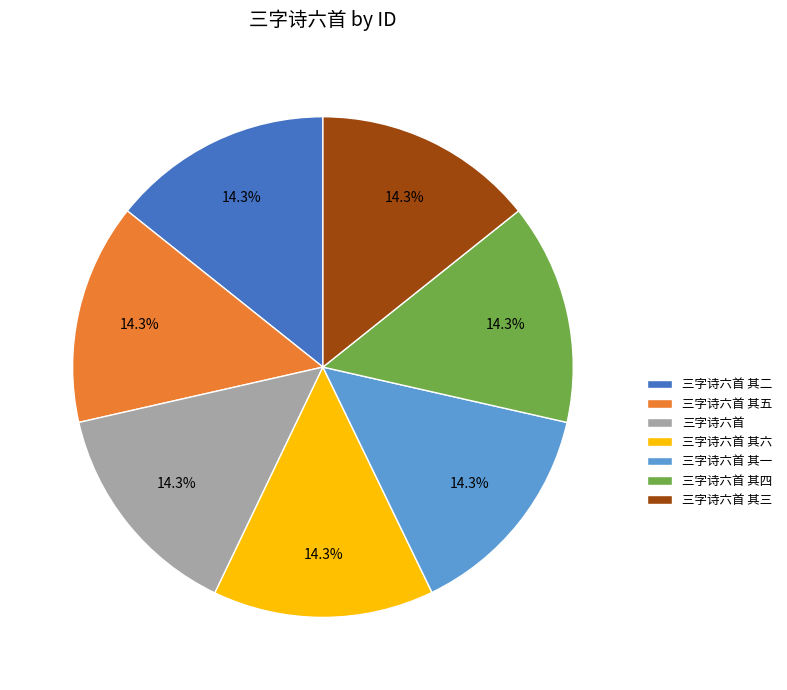

Approximately how many times larger is the value at 三字诗六首 其二 compared to 三字诗六首 其三?

1.0